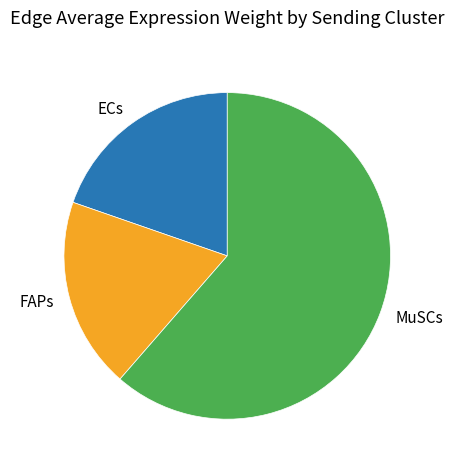

What is the largest slice in the pie chart?

MuSCs